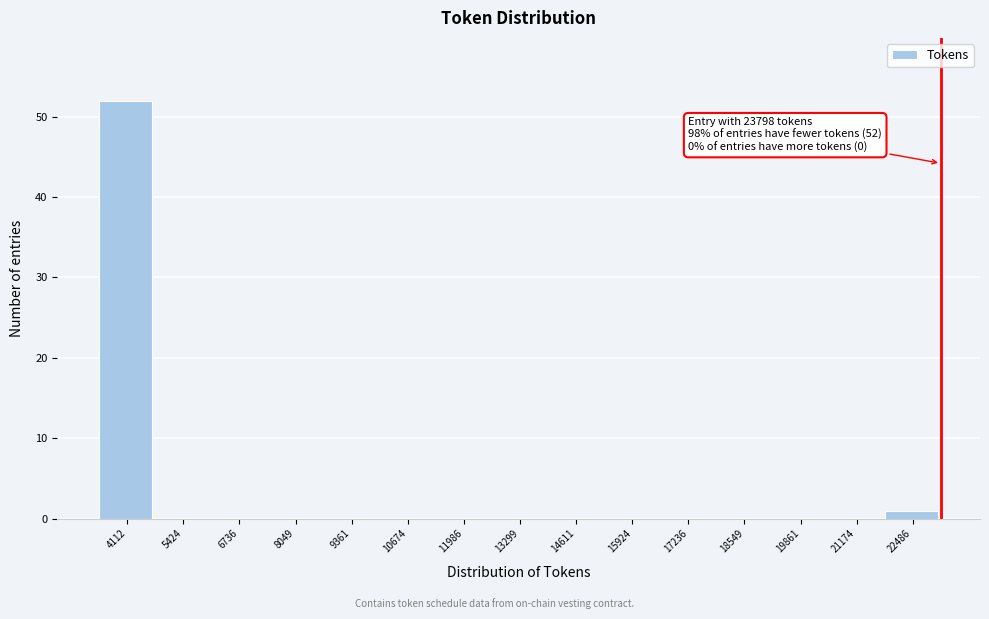

Reading right to left, what are all the values shown in this chart?

22486=1	21174=0	19861=0	18549=0	17236=0	15924=0	14611=0	13299=0	11986=0	10674=0	9361=0	8049=0	6736=0	5424=0	4112=52